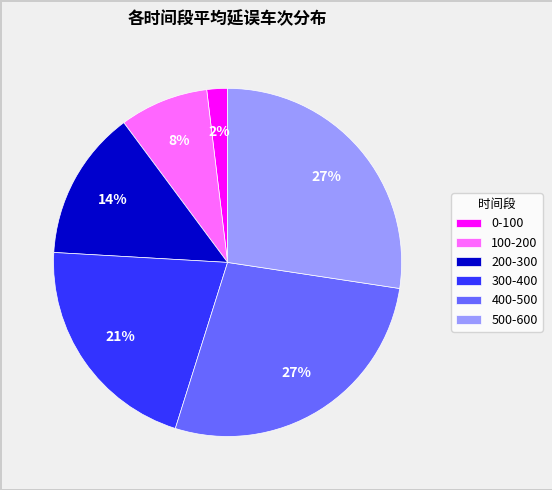

How many slices are in this pie chart?

6